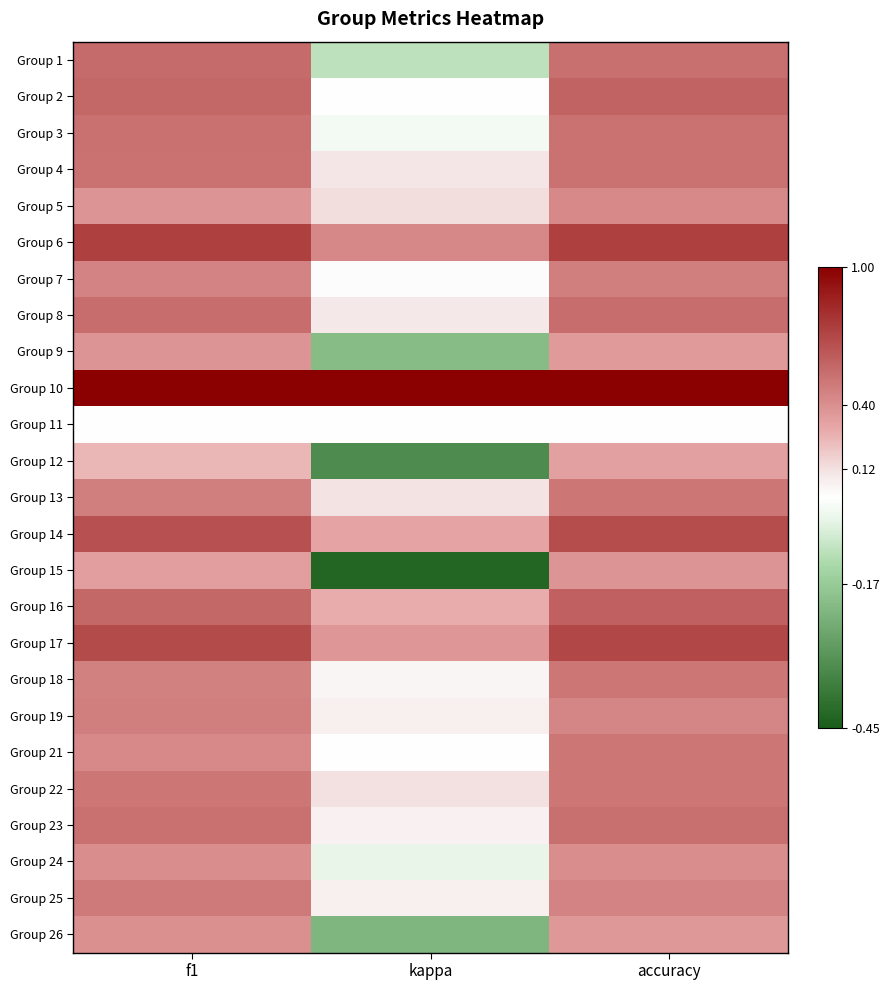

At accuracy, list the series in order from smallest to largest.

Group 11, Group 12, Group 9, Group 26, Group 15, Group 24, Group 5, Group 19, Group 25, Group 7, Group 13, Group 18, Group 21, Group 22, Group 4, Group 3, Group 23, Group 1, Group 8, Group 2, Group 16, Group 14, Group 17, Group 6, Group 10